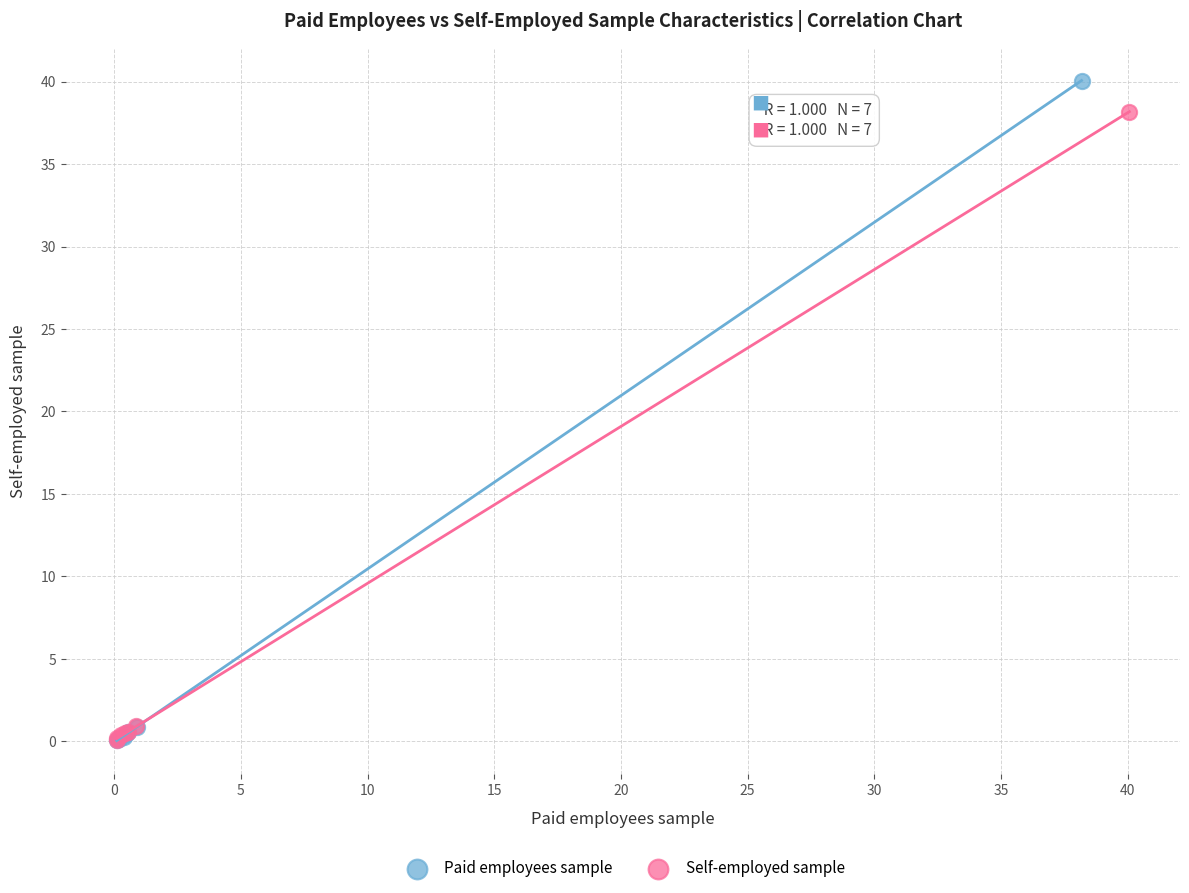

Which series contains the highest Y value?

Paid employees sample